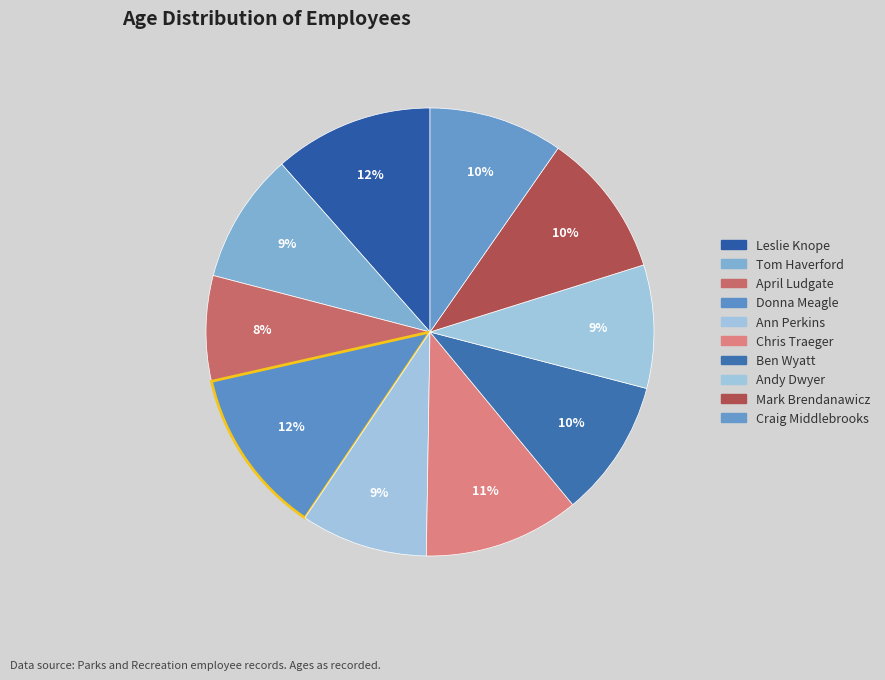

Which category has the biggest portion of the pie?

Donna Meagle